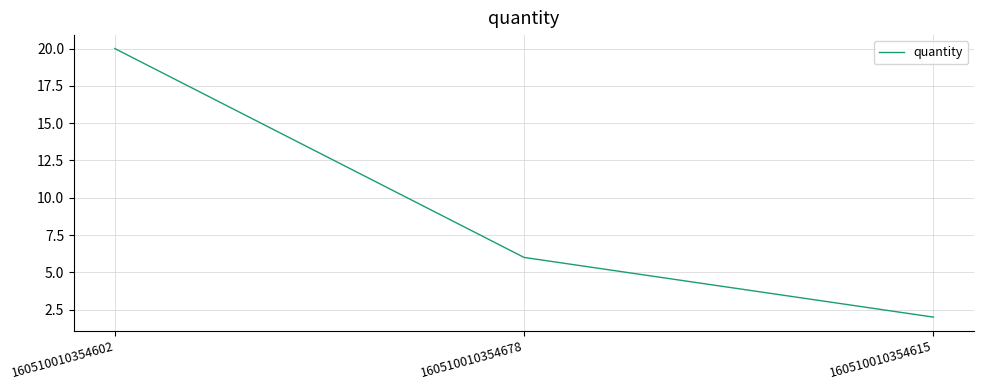

How many values are between 2 and 20?

3